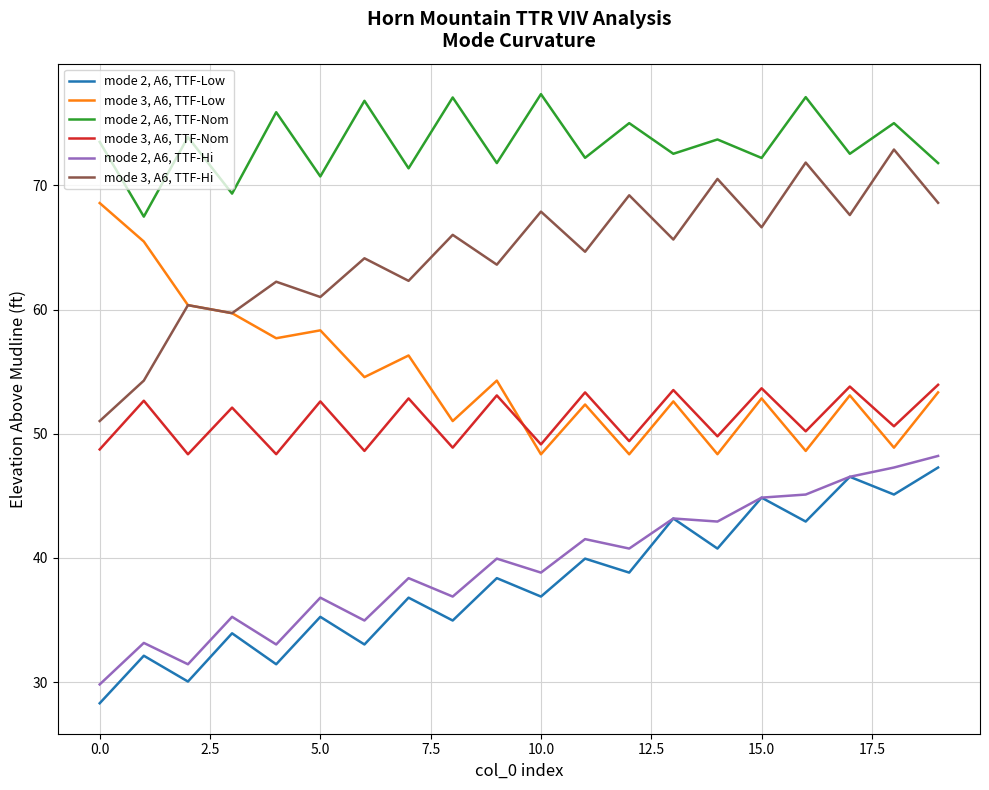

True or false: mode 2, A6, TTF-Hi and mode 3, A6, TTF-Hi cross at least once.

False